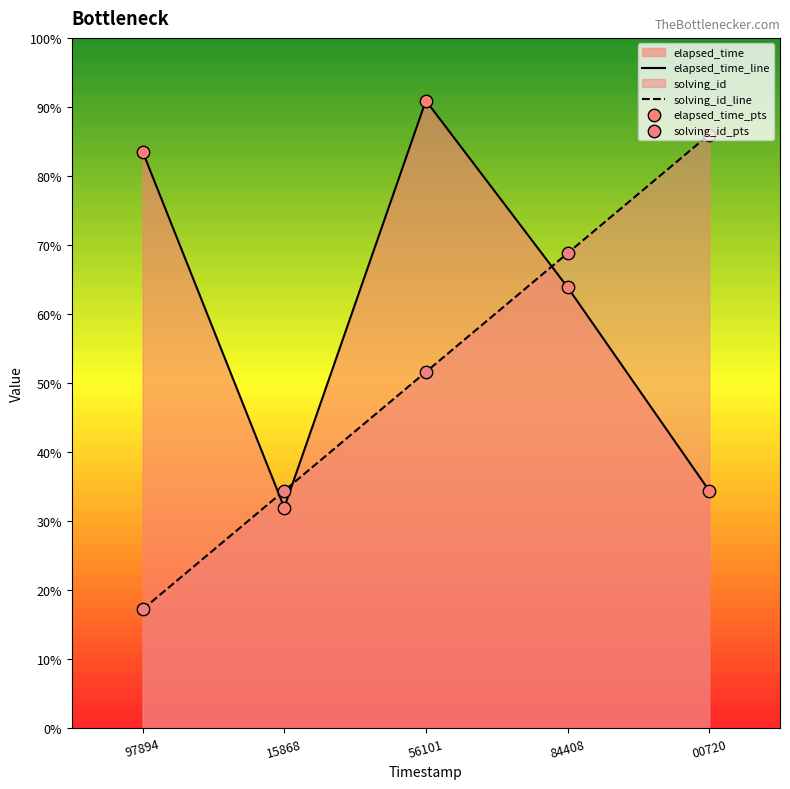

At which category is the sum across all series the highest?

56101